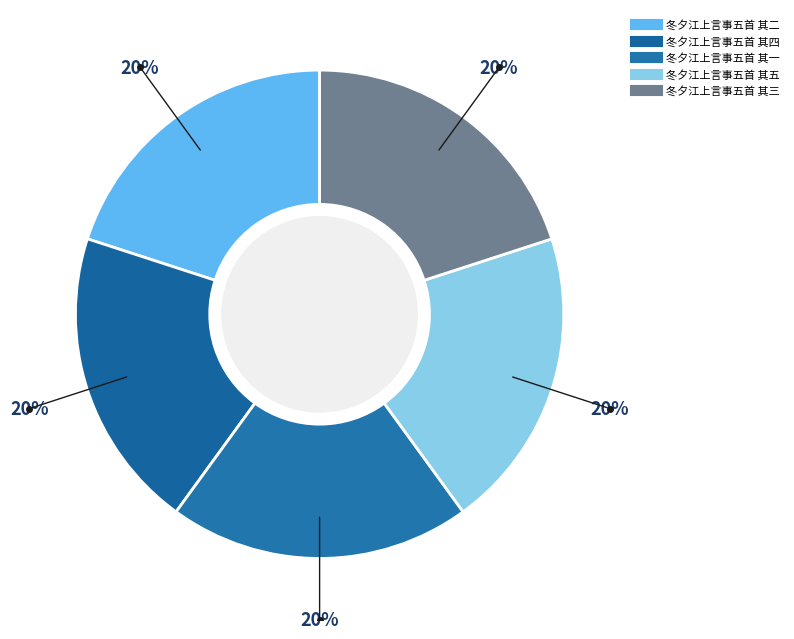

The 冬夕江上言事五首 其五 slice represents 20% of the pie. True or false?

True